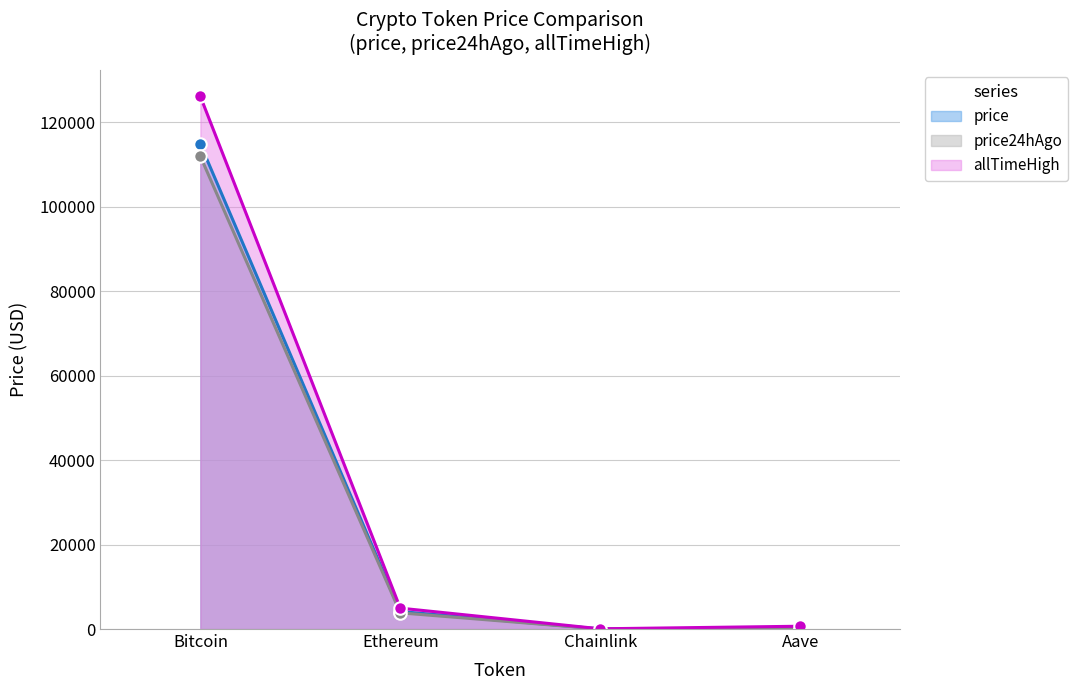

What is the label of the 4th point from the left?

Aave